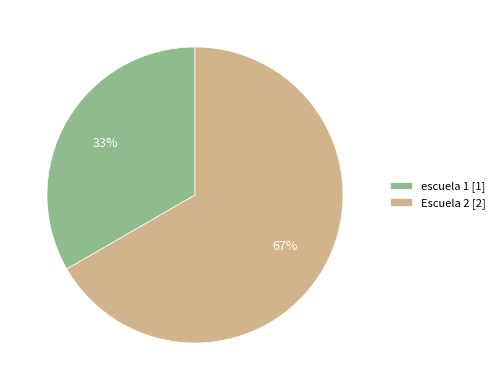

To the nearest percent, what is the combined percentage of escuela 1 [1] and Escuela 2 [2]?

100%